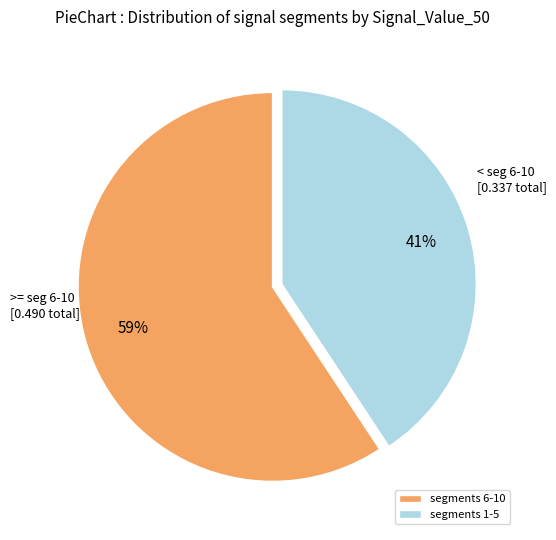

Do segments 1-5 and segments 6-10 together represent more than half of the pie?

Yes